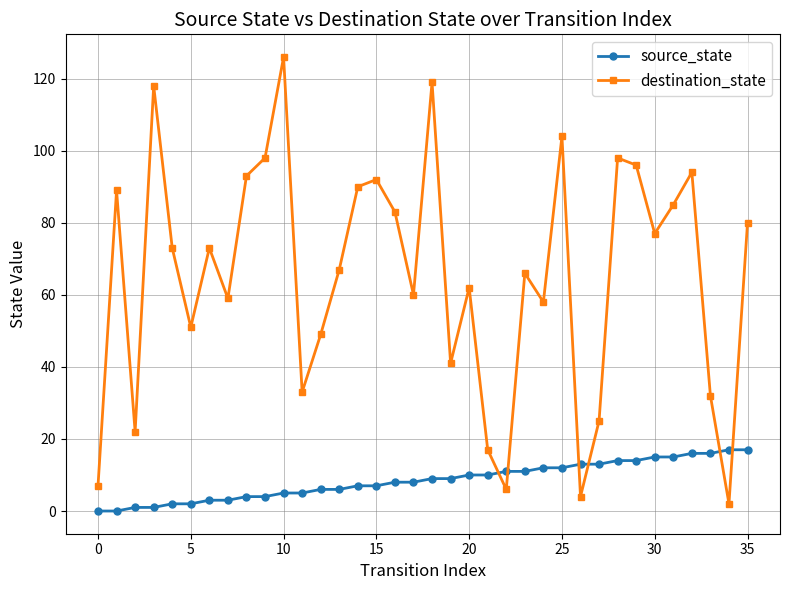

At how many categories does at least one series exceed 109?

3